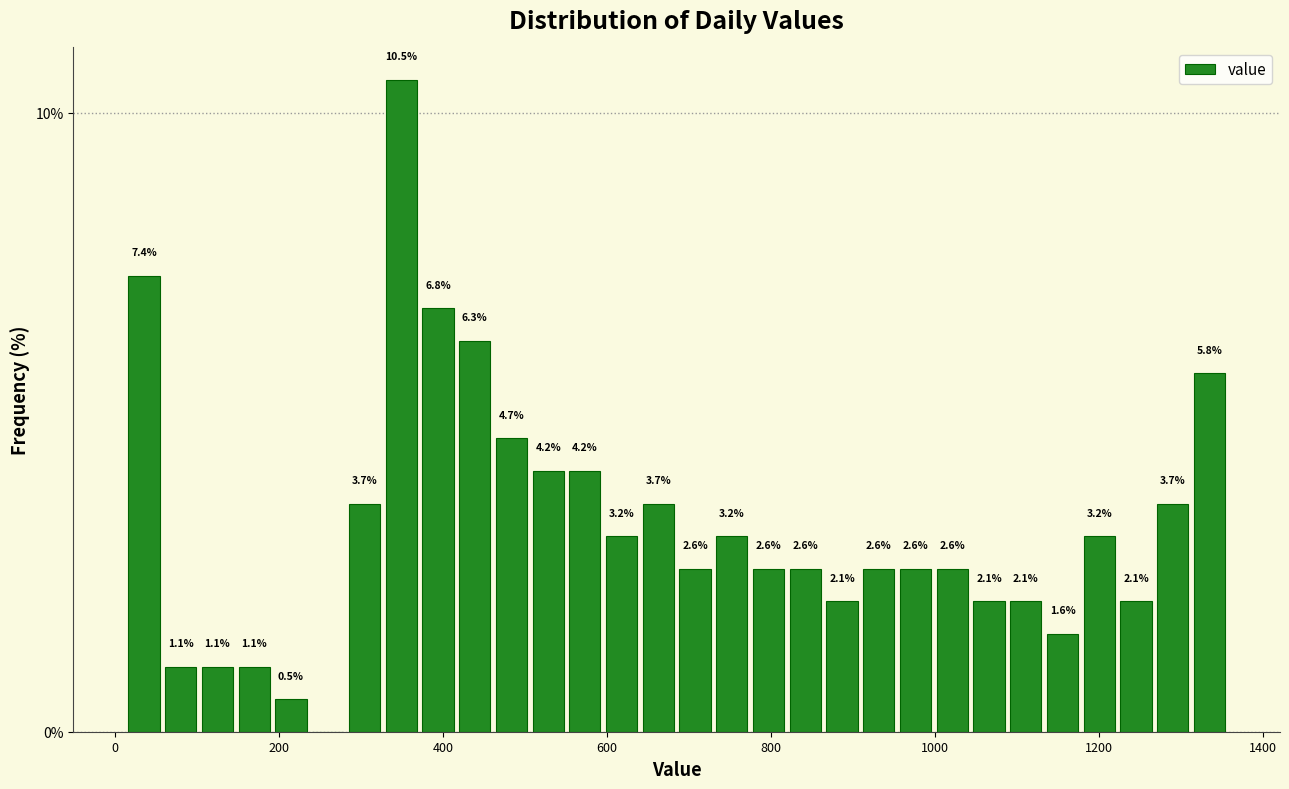

Around what value on the x-axis is the tallest bar? Give the approximate position of its centre, as read against the axis.

340